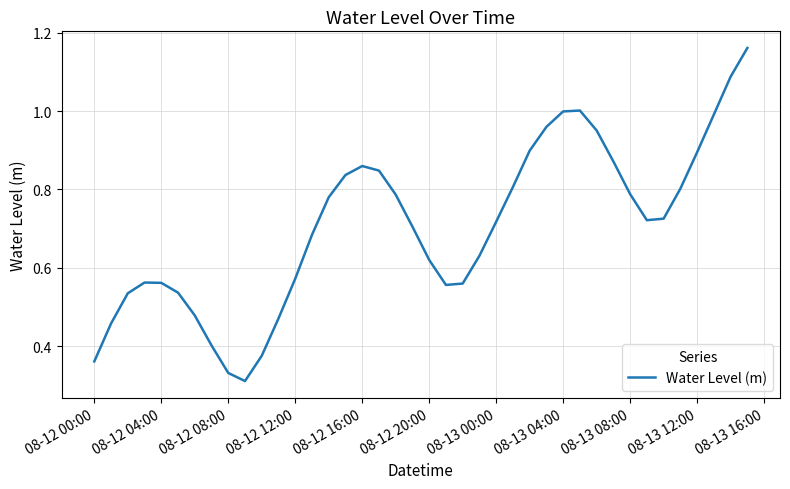

Reading left to right, what are all the values shown in this chart?

0.4	0.5	0.5	0.6	0.6	0.5	0.5	0.4	0.3	0.3	0.4	0.5	0.6	0.7	0.8	0.8	0.9	0.8	0.8	0.7	0.6	0.6	0.6	0.6	0.7	0.8	0.9	1.0	1.0	1.0	1.0	0.9	0.8	0.7	0.7	0.8	0.9	1.0	1.1	1.2